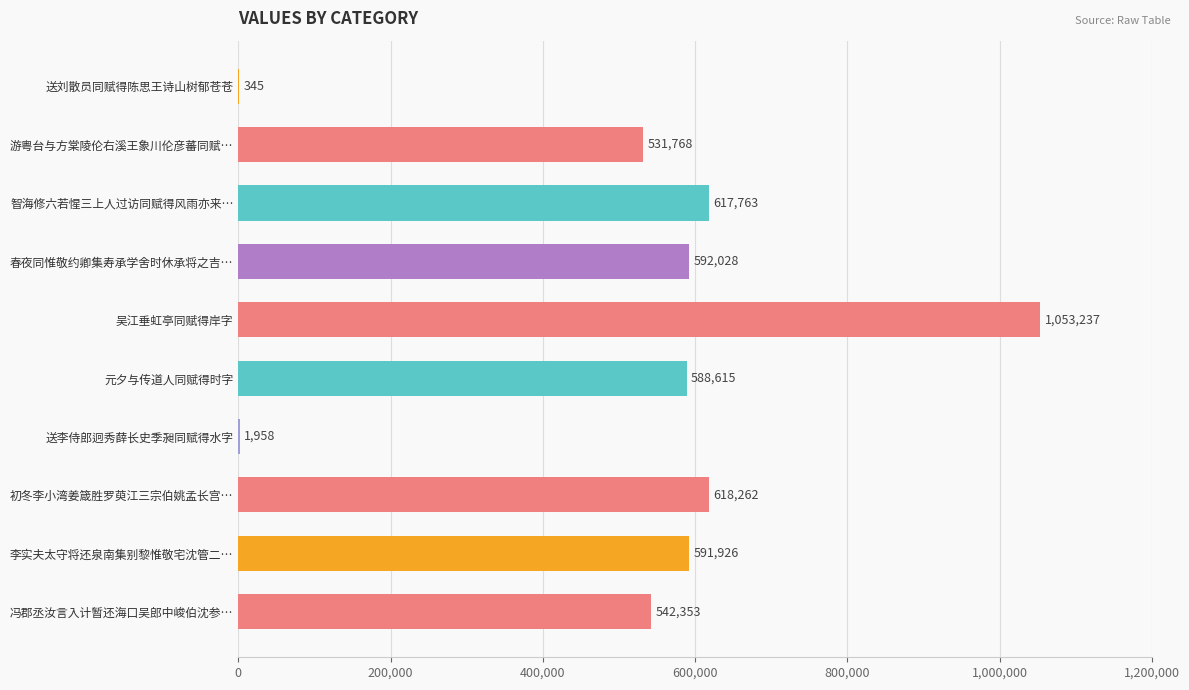

Reading top to bottom, list all the values displayed in this chart.

送刘散员同赋得陈思王诗山树郁苍苍=345	游粤台与方棠陵伦右溪王象川伦彦蕃同赋…=531768	智海修六若惺三上人过访同赋得风雨亦来…=617763	春夜同惟敬约卿集寿承学舍时休承将之吉…=592028	吴江垂虹亭同赋得岸字=1053237	元夕与传道人同赋得时字=588615	送李侍郎迥秀薛长史季昶同赋得水字=1958	初冬李小湾姜箴胜罗萸江三宗伯姚孟长宫…=618262	李实夫太守将还泉南集别黎惟敬宅沈管二…=591926	冯郡丞汝言入计暂还海口吴郎中峻伯沈参…=542353